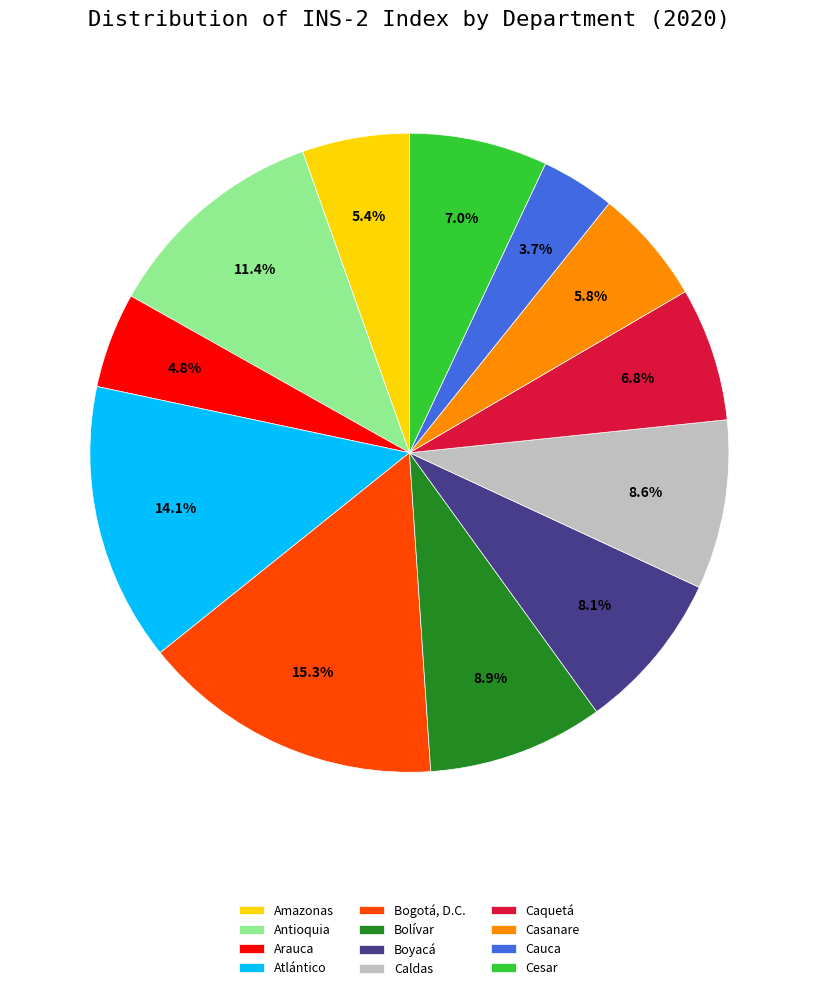

To the nearest percent, what percentage of the pie is Atlántico?

14%